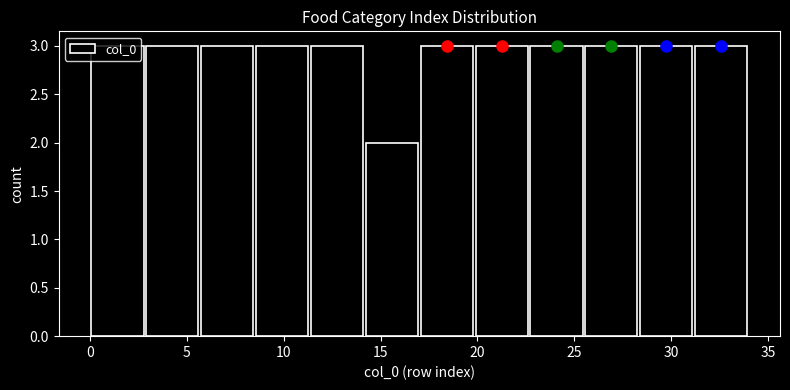

Reading left to right, transcribe this chart: for each bar, give the range it covers on the x-axis and its height. Neither the bar edges nor the heights are printed on the chart, so give them approximately, as read against the axes.

0.0 to 3.0: 3
3.0 to 5.5: 3
5.5 to 8.5: 3
8.5 to 11.5: 3
11.5 to 14.0: 3
14.0 to 17.0: 2
17.0 to 20.0: 3
20.0 to 22.5: 3
22.5 to 25.5: 3
25.5 to 28.5: 3
28.5 to 31.0: 3
31.0 to 34.0: 3